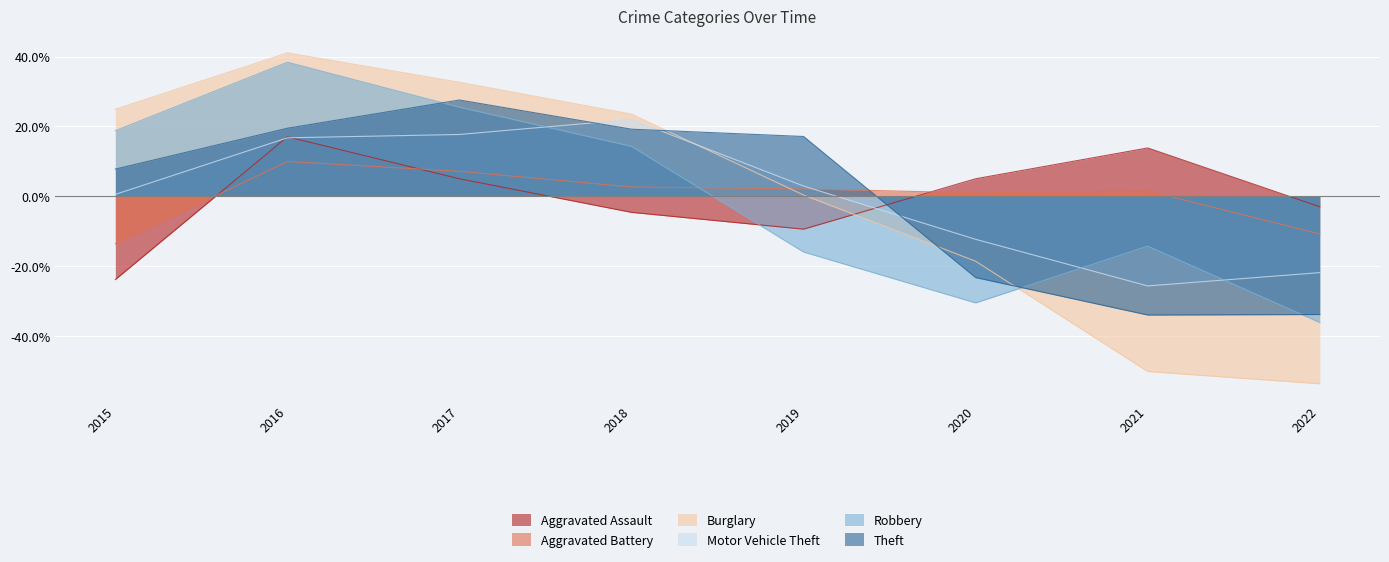

How many values in Theft are above zero?

5